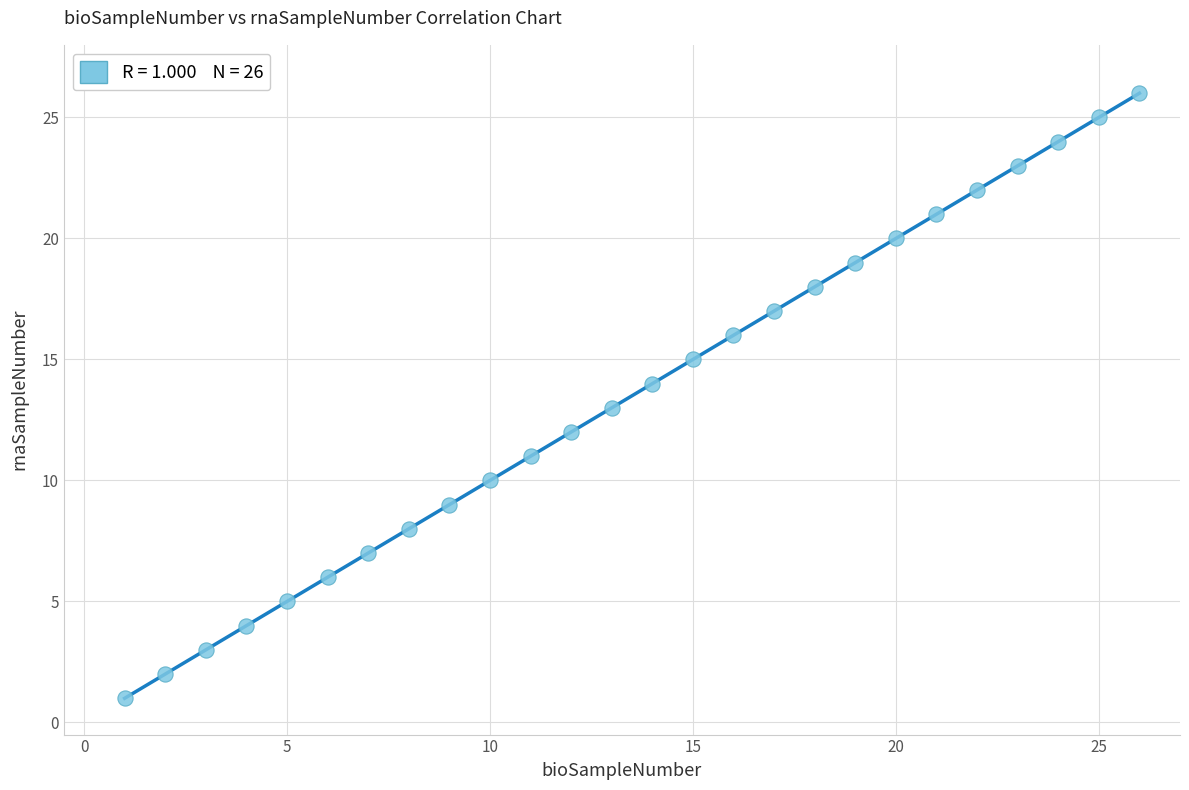

What is the range of Y values (max minus min)?

25